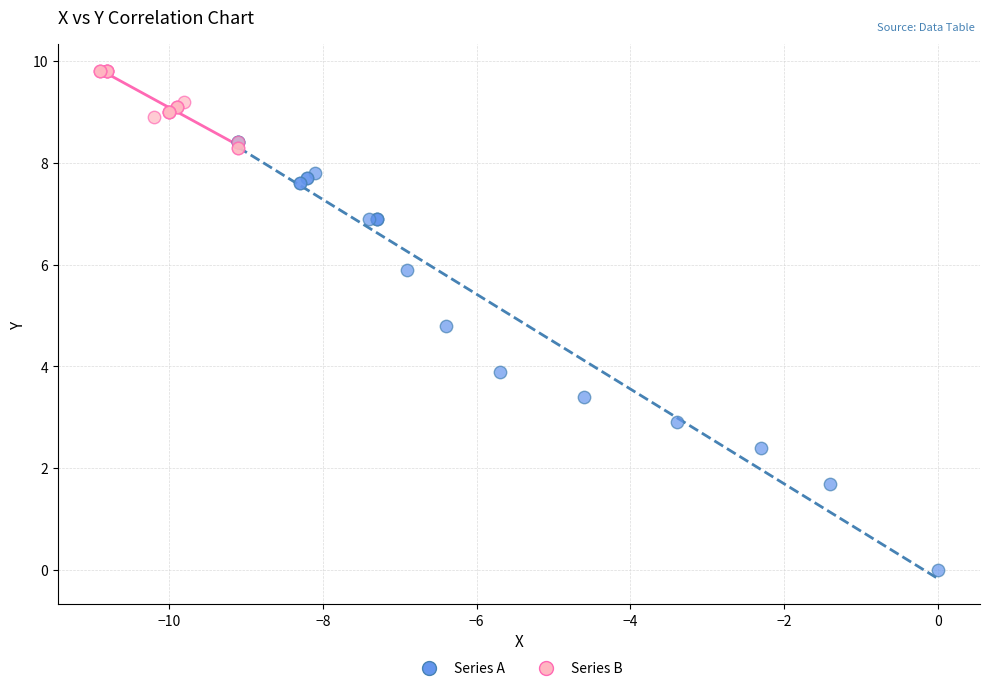

What are all the series names shown in the legend?

Series A, Series B